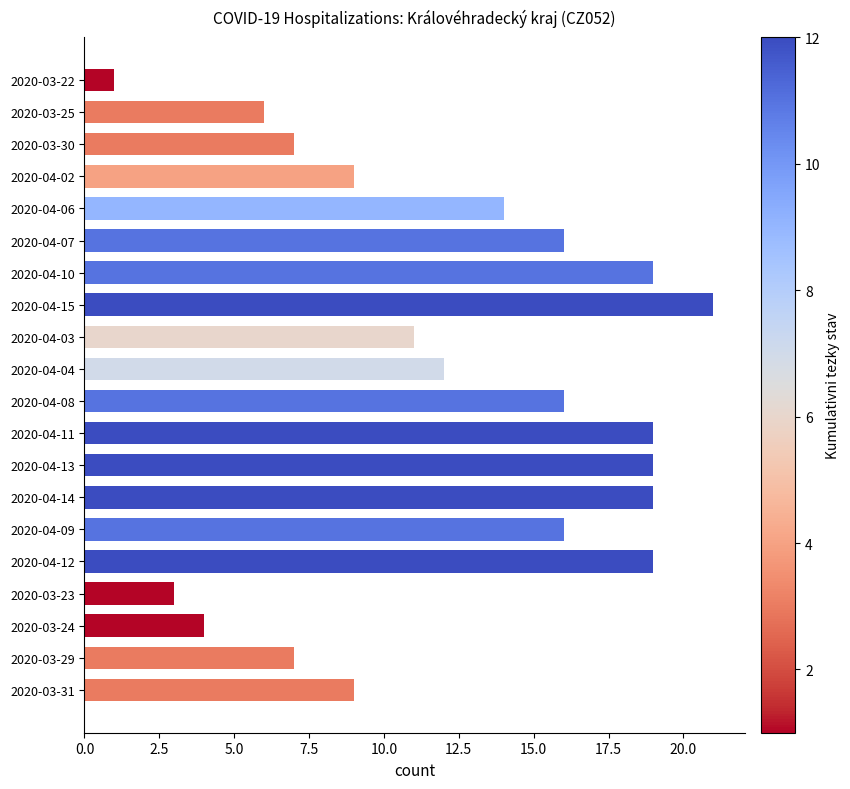

How many bars are there in total?

20